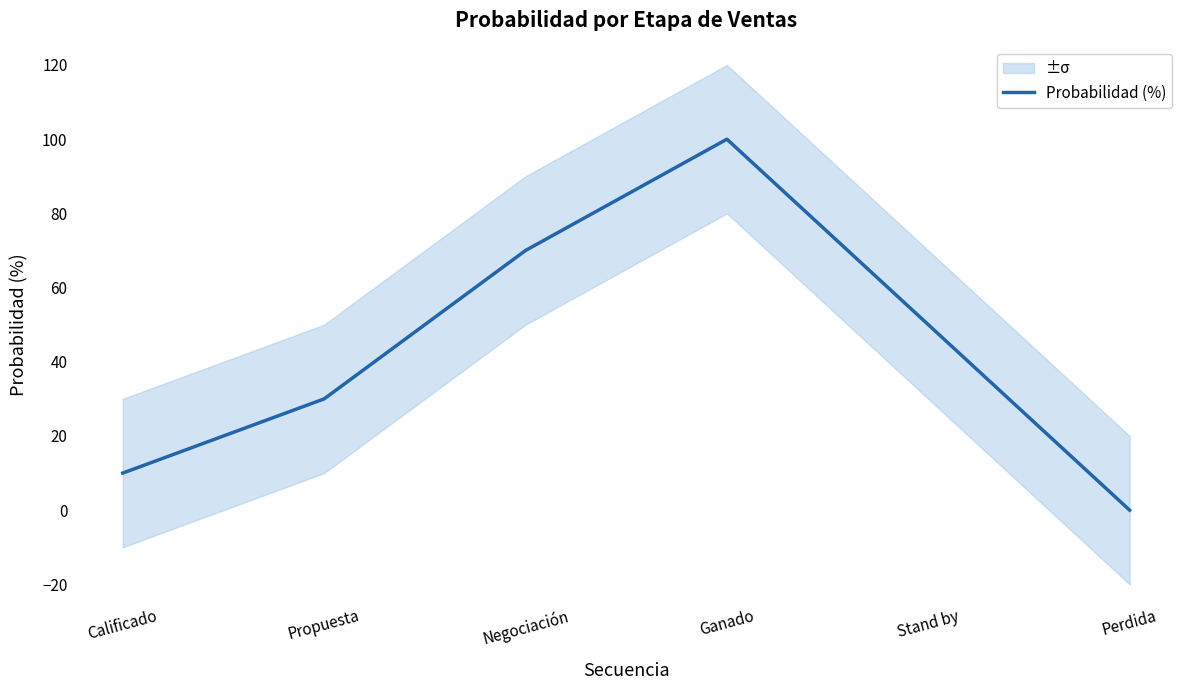

Rank the categories by value from highest to lowest.

Ganado, Negociación, Stand by, Propuesta, Calificado, Perdida